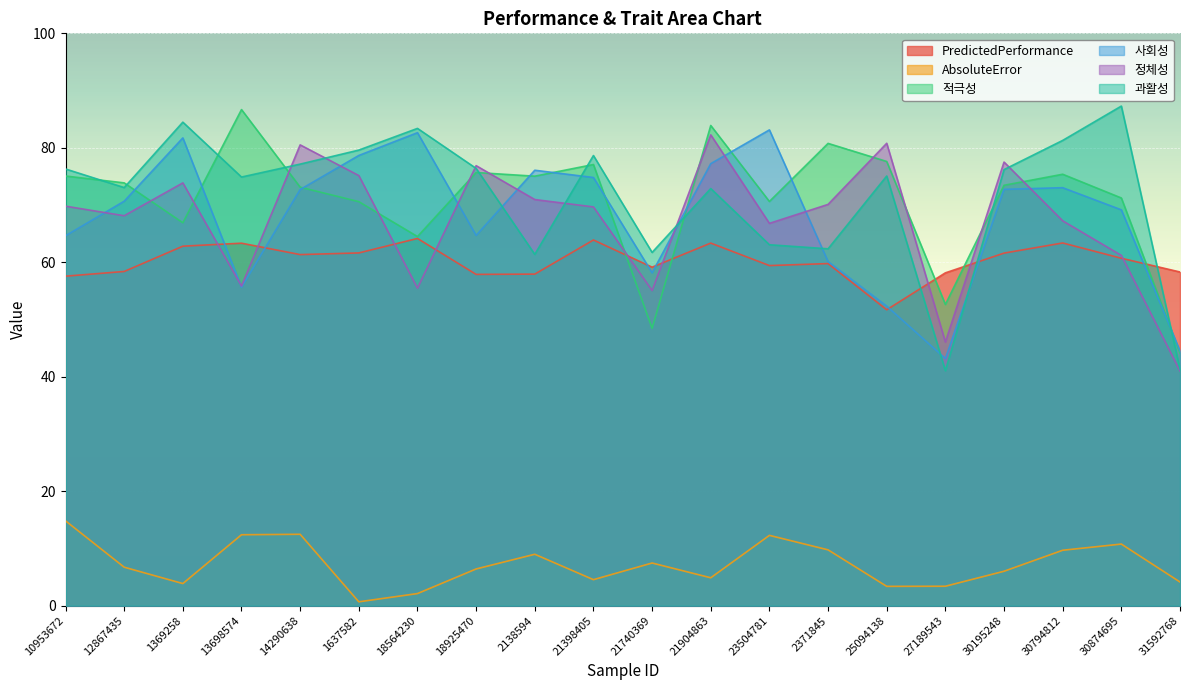

In 정체성, how many points are lower than both neighbors (excluding endpoints)?

6